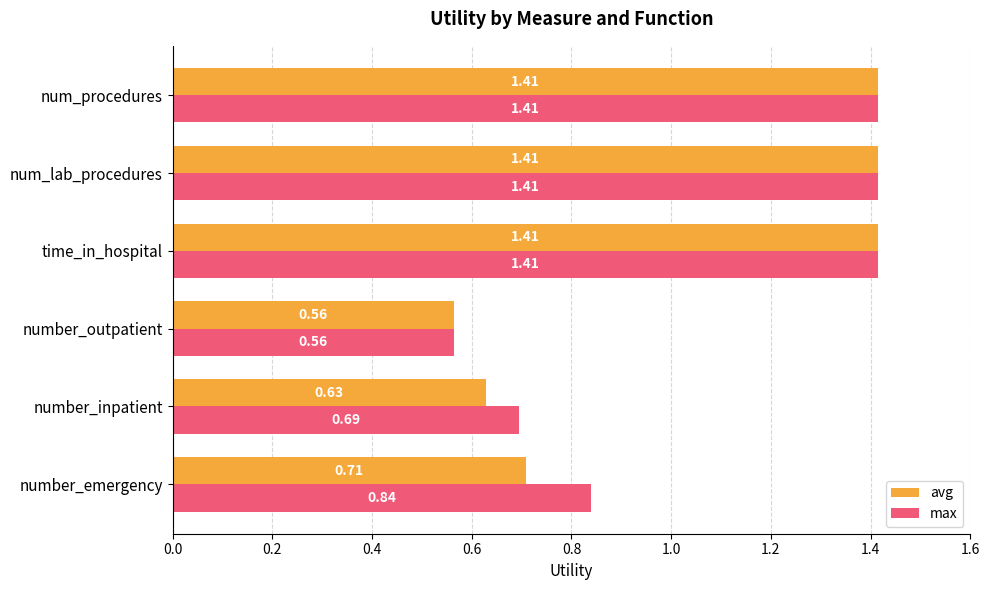

What is the difference between the maximum and minimum values in the avg series?

0.9